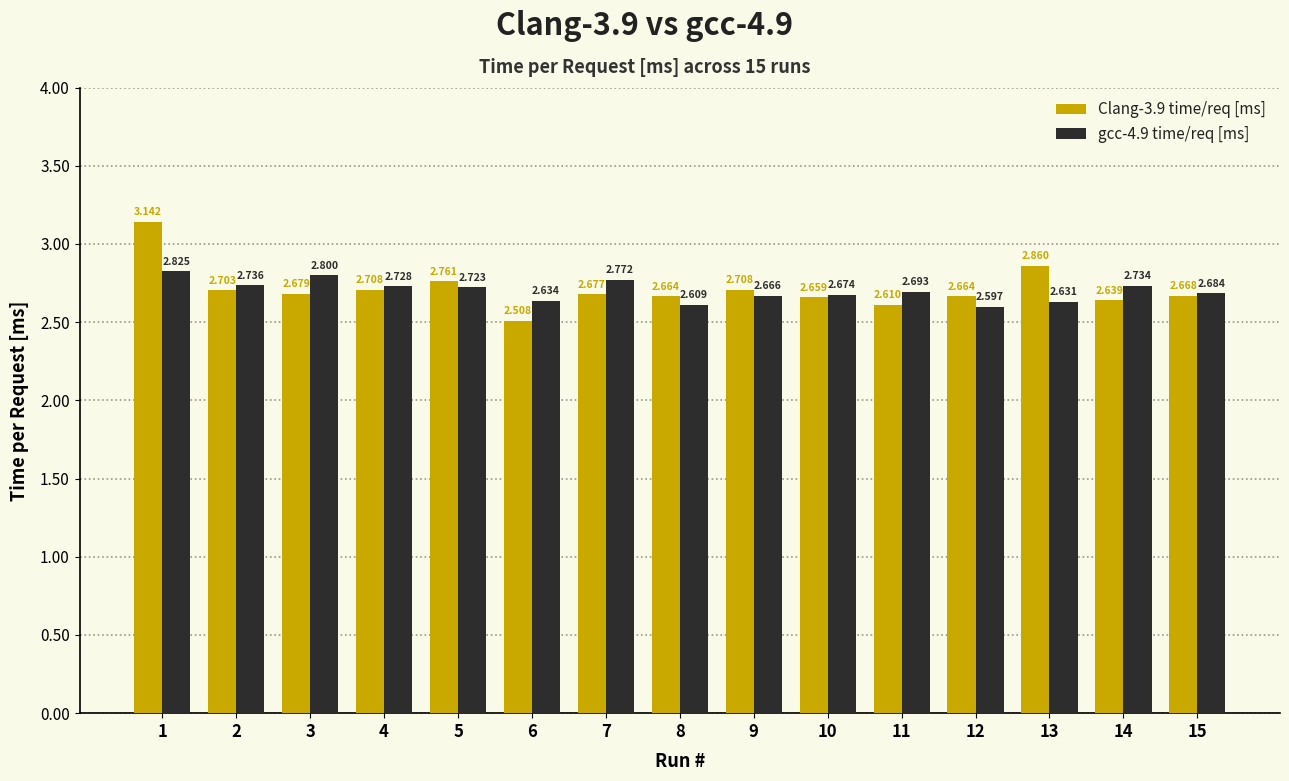

At how many categories does at least one series exceed 2?

15